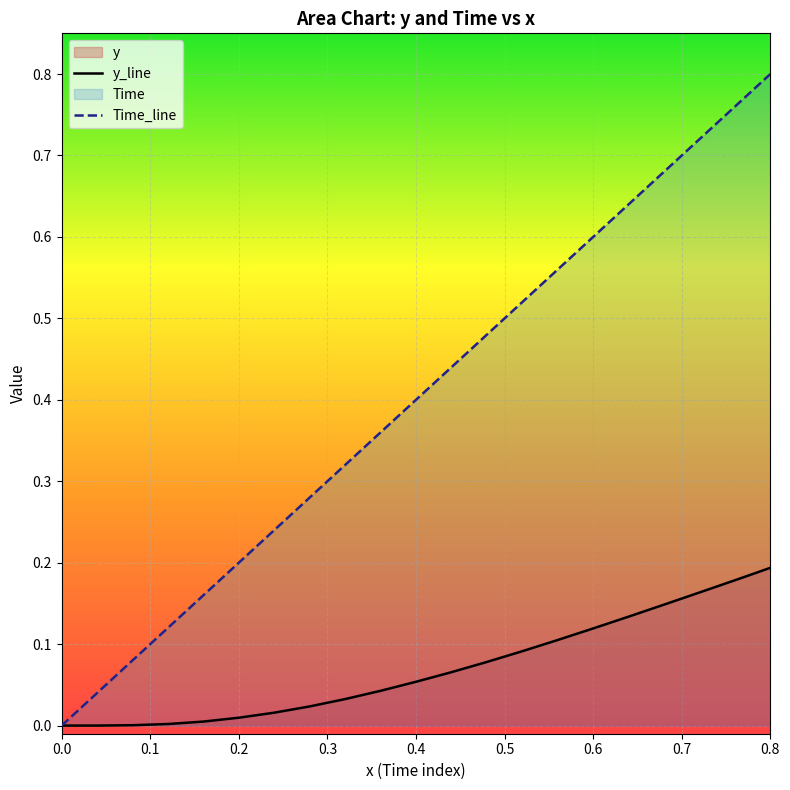

Rank the series by their average value, from lowest to highest.

y_line, Time_line